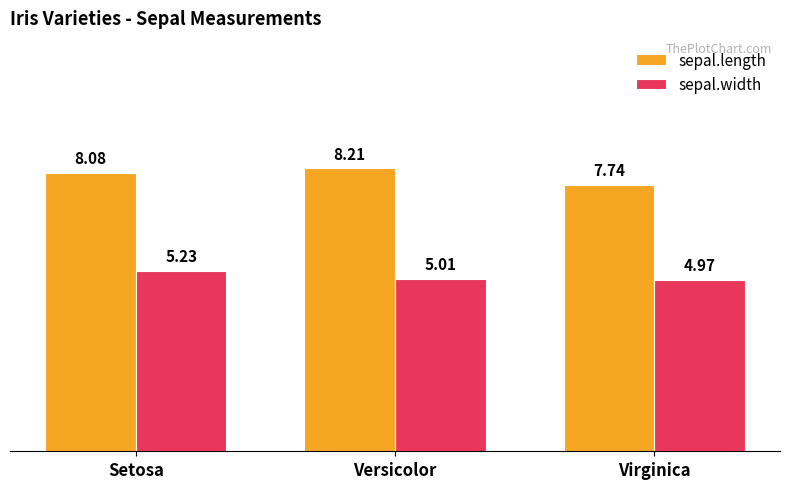

What is the label of the 1st bar from the right?

Virginica